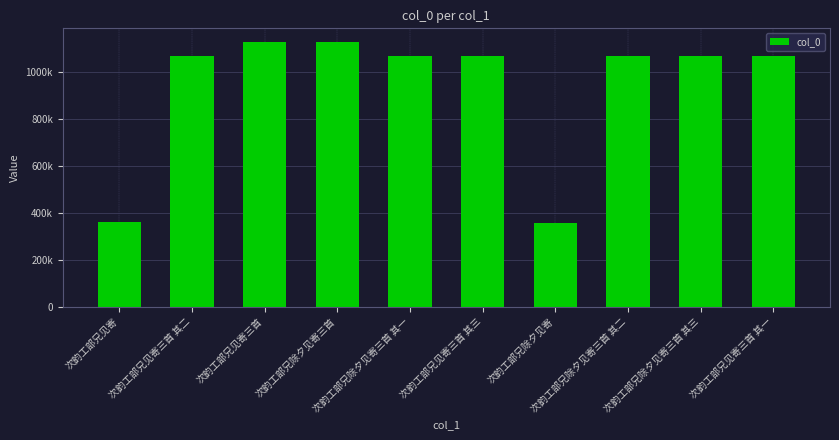

Reading right to left, extract all data points from this chart.

次韵工部兄见寄三首 其一=1066841	次韵工部兄除夕见寄三首 其三=1066778	次韵工部兄除夕见寄三首 其二=1066777	次韵工部兄除夕见寄=357749	次韵工部兄见寄三首 其三=1066843	次韵工部兄除夕见寄三首 其一=1066776	次韵工部兄除夕见寄三首=1128509	次韵工部兄见寄三首=1128522	次韵工部兄见寄三首 其二=1066842	次韵工部兄见寄=357928